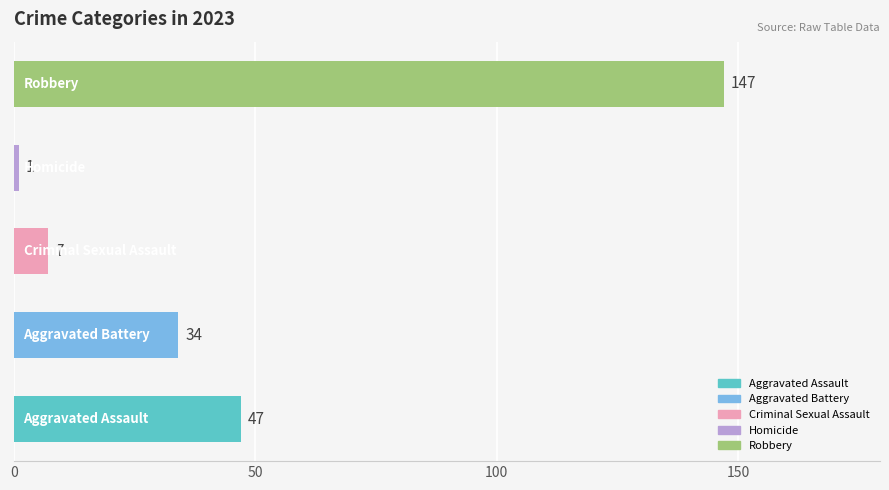

What is the greatest value displayed?

147